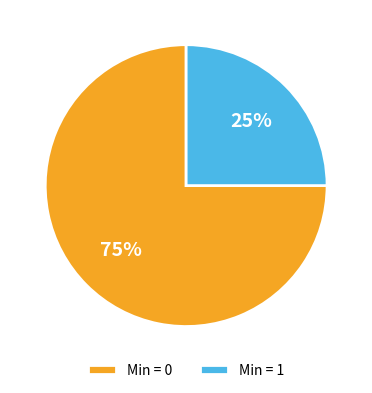

Rank the categories by value from lowest to highest.

Min = 1, Min = 0